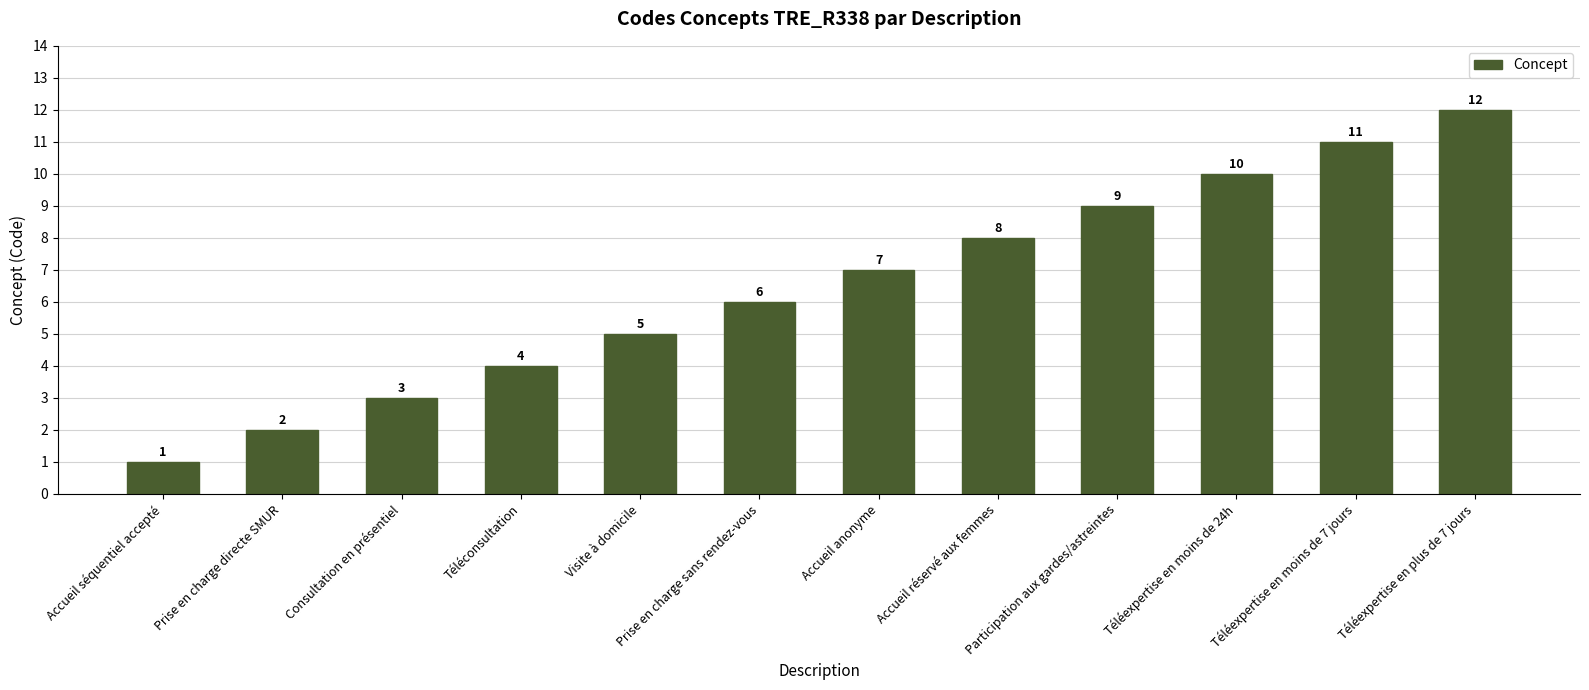

Where is the data nearest to the value 6?

Prise en charge sans rendez-vous